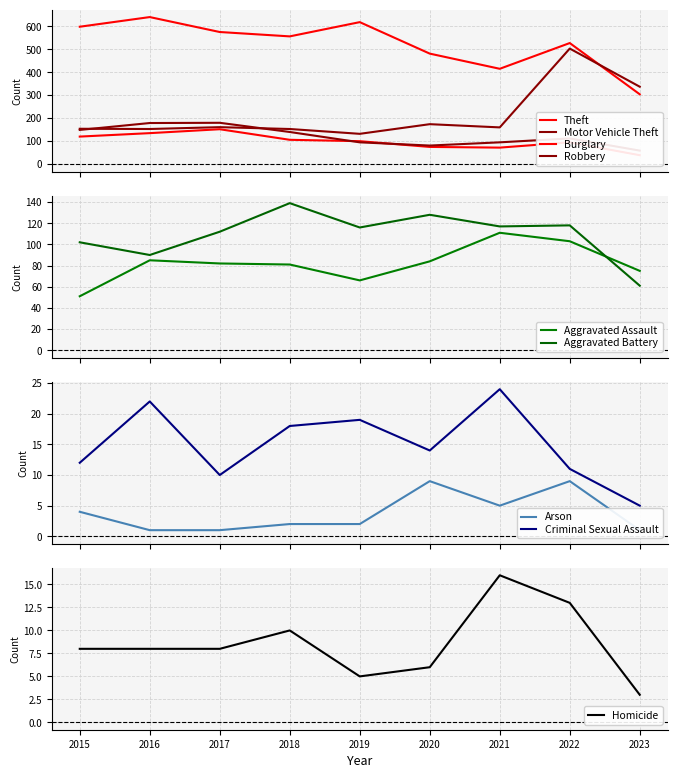

How many data points in Theft are above 556?

4